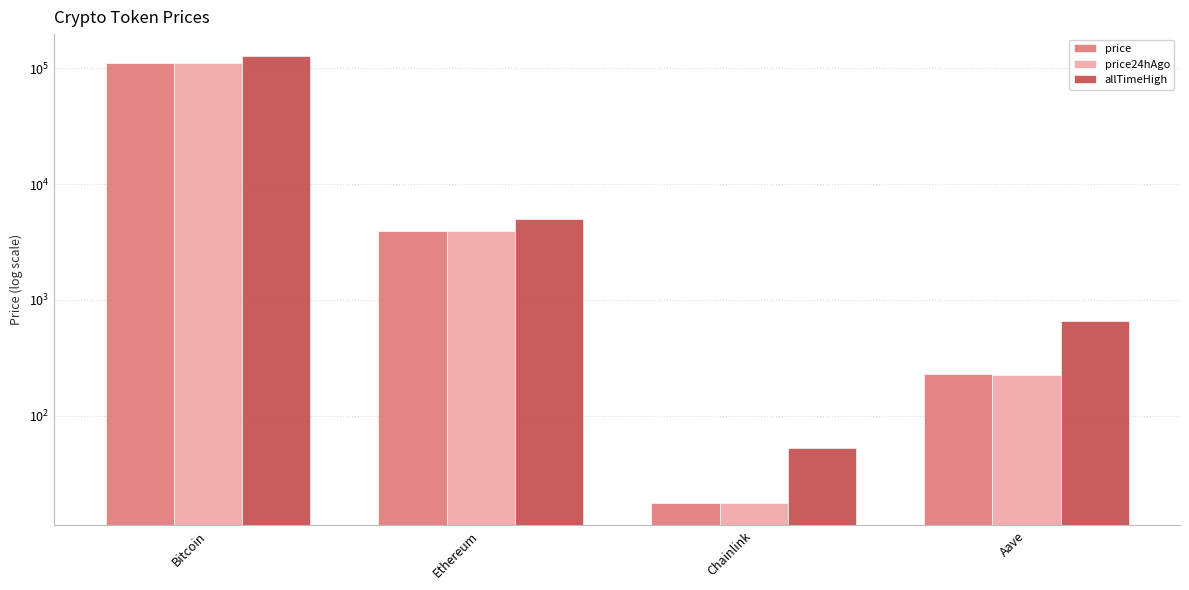

What are all the series names shown in the legend?

price, price24hAgo, allTimeHigh